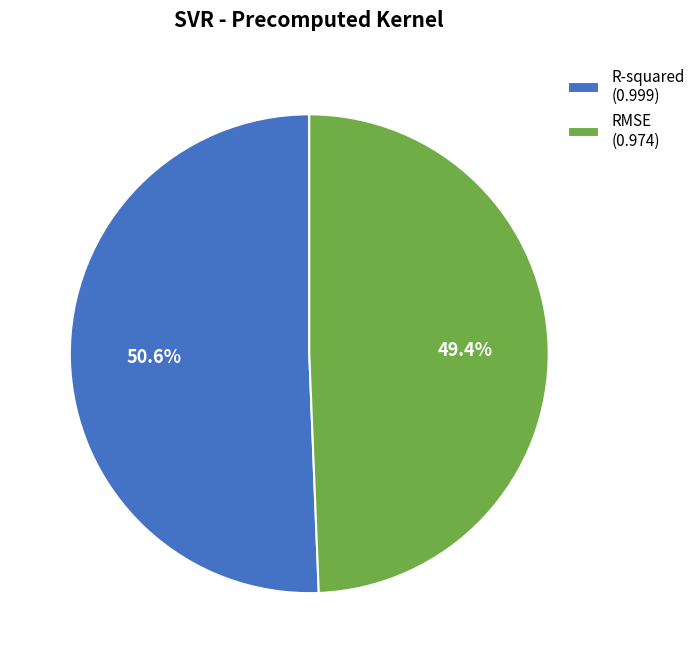

Rank the categories by value from lowest to highest.

RMSE, R-squared